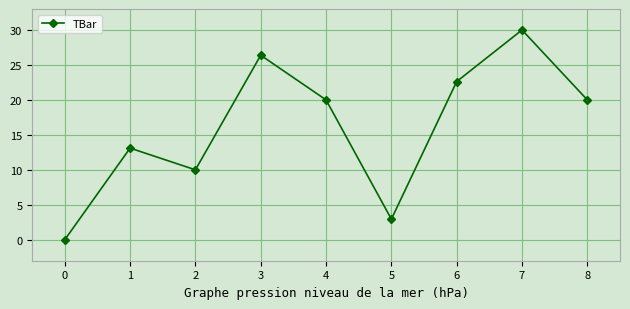

At which category does the chart reach its minimum across all series?

0